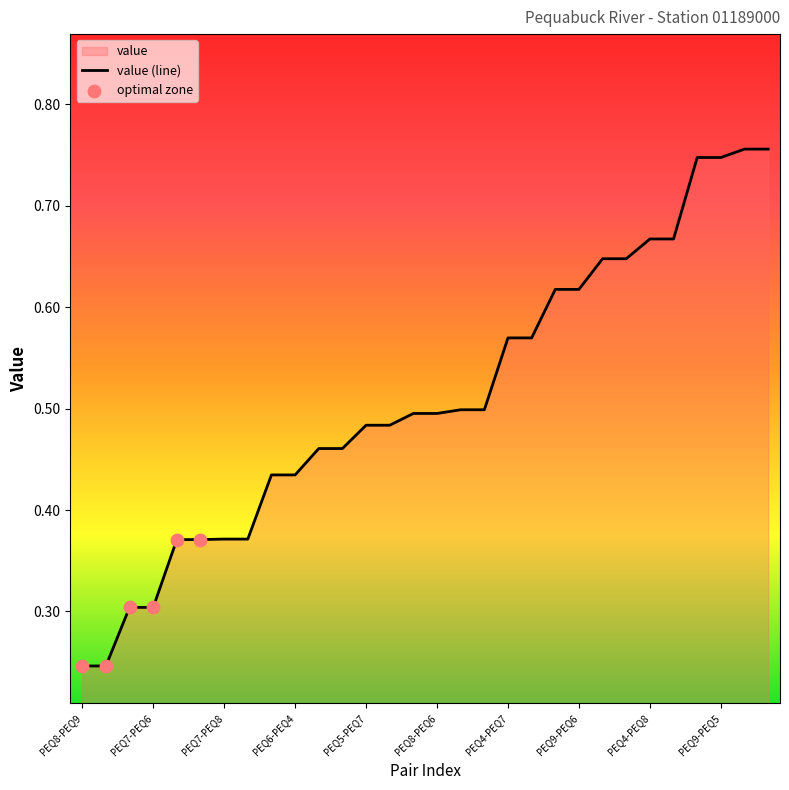

What is the change in value from PEQ7-PEQ6 to PEQ6-PEQ9?

+0.3